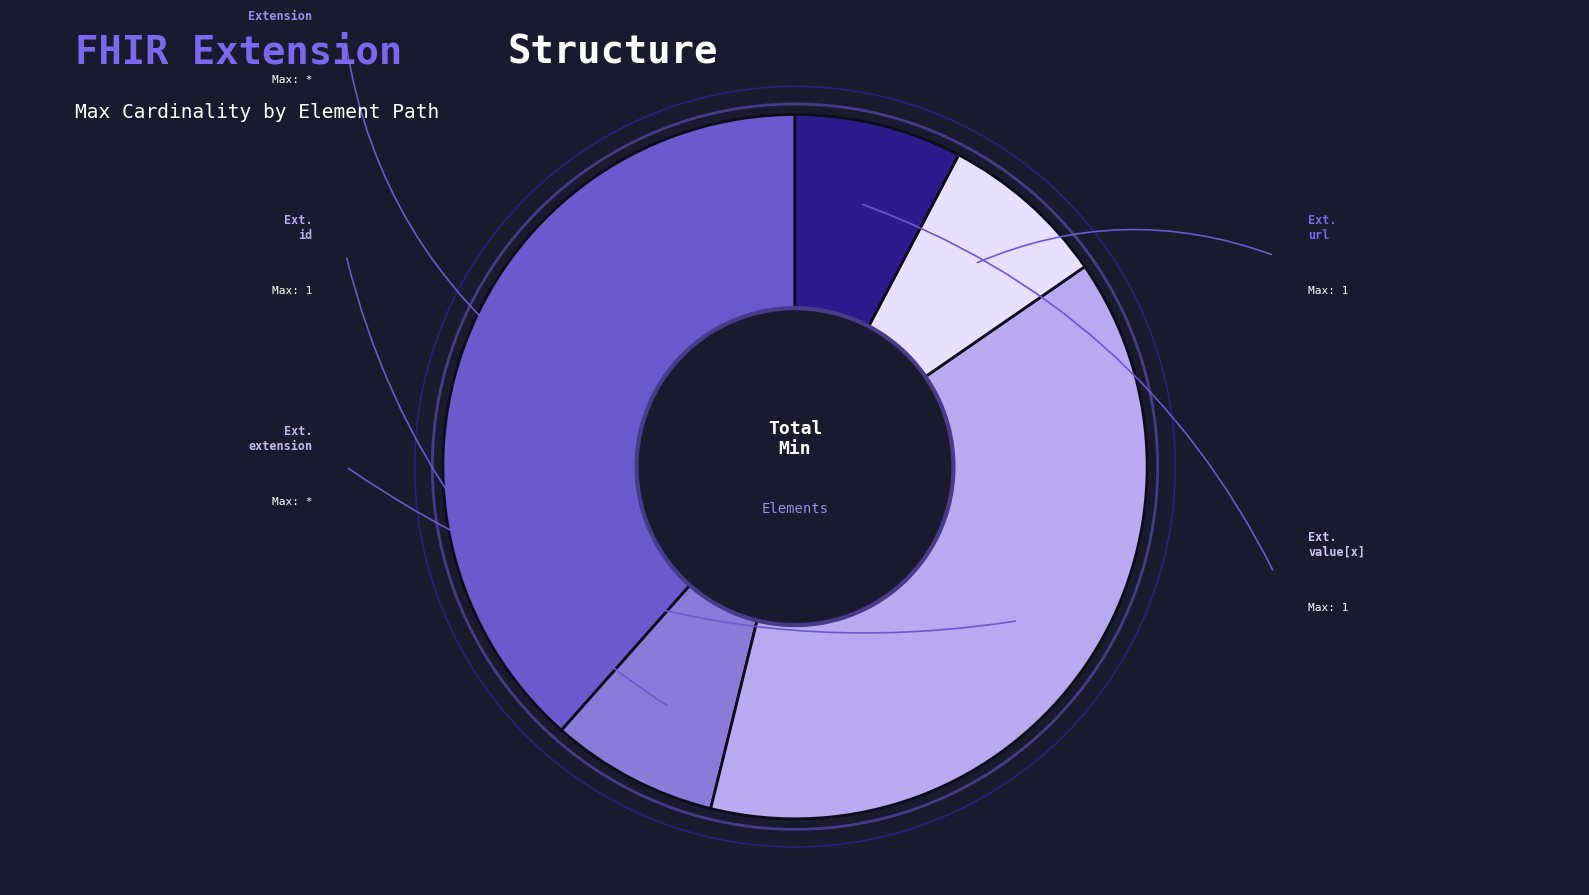

Does any single category account for the majority?

No